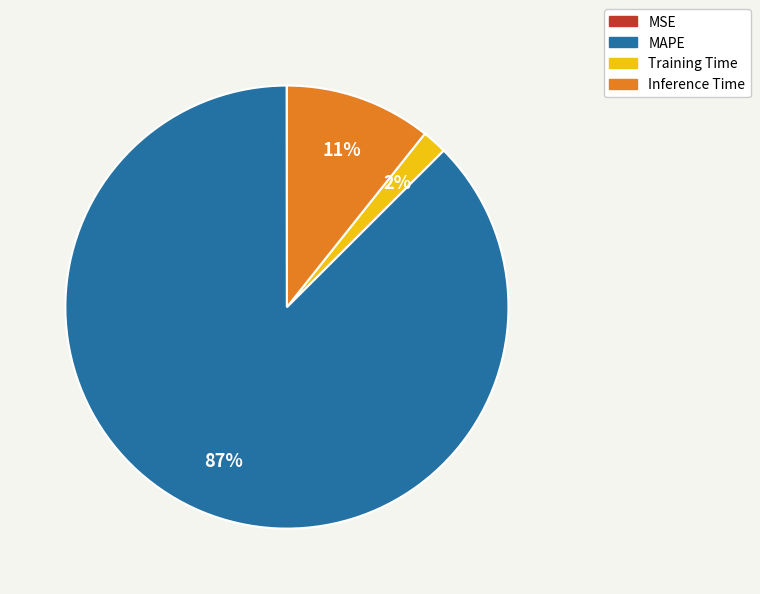

Is Inference Time the majority of the pie?

No